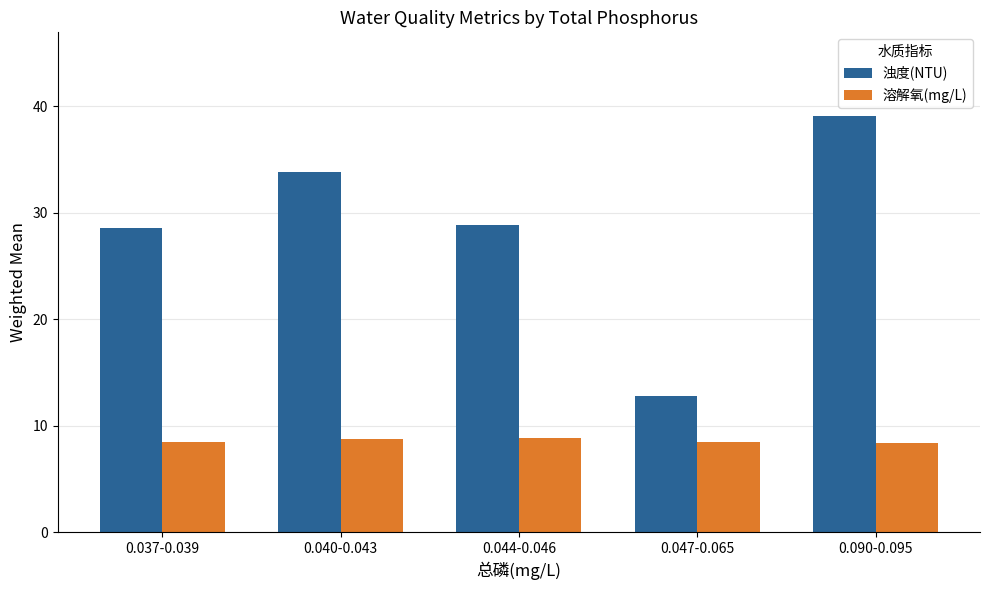

What is the total value across all series at 0.040-0.043?

42.5